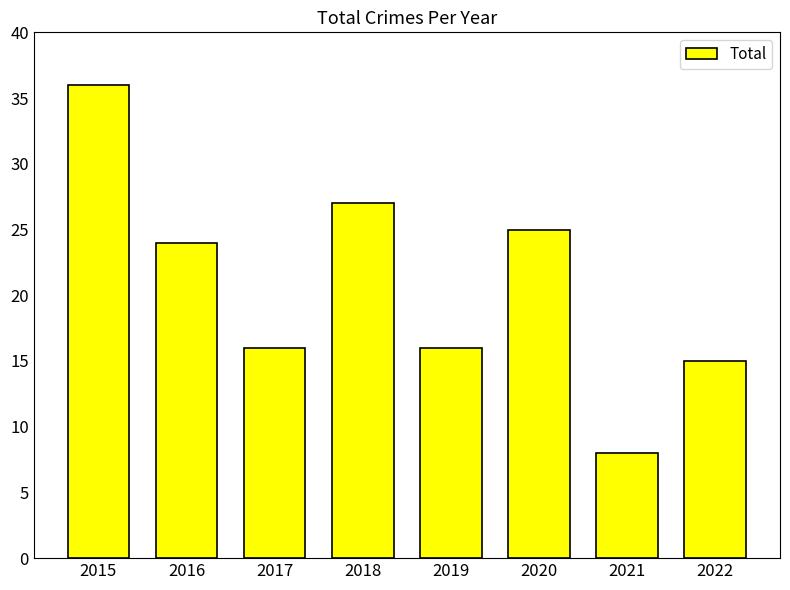

What is the approximate value at 2015, to the nearest 5?

35